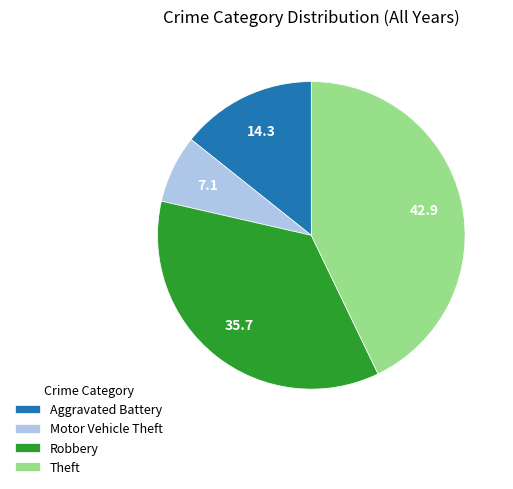

Is there any slice that represents more than half of the pie?

No